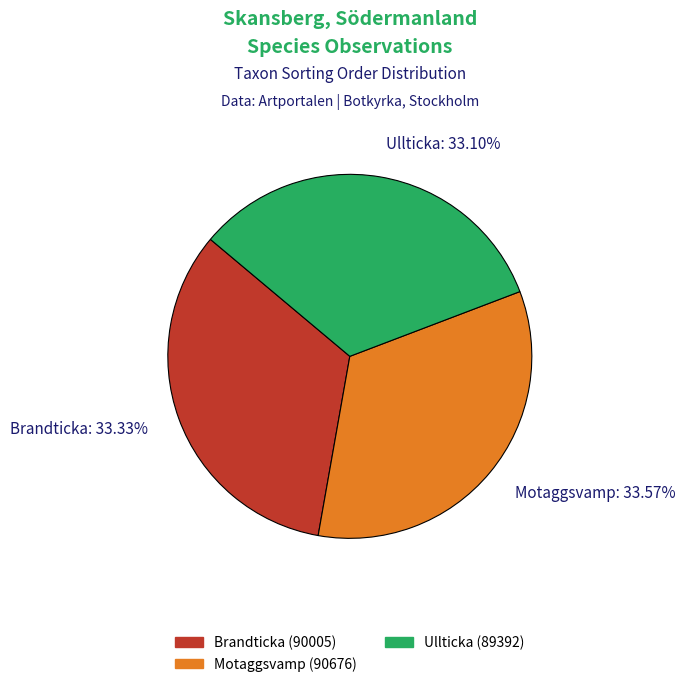

Does any single category account for the majority?

No